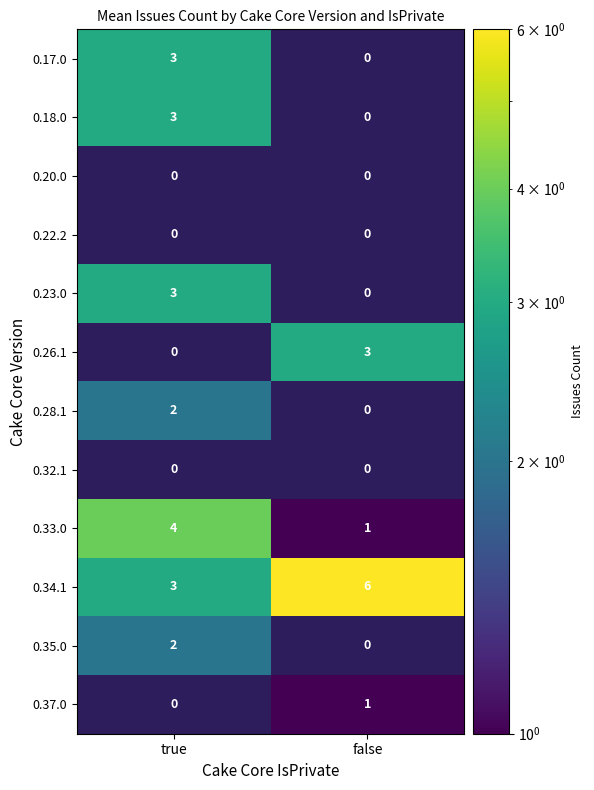

How many data points does each series have?

2